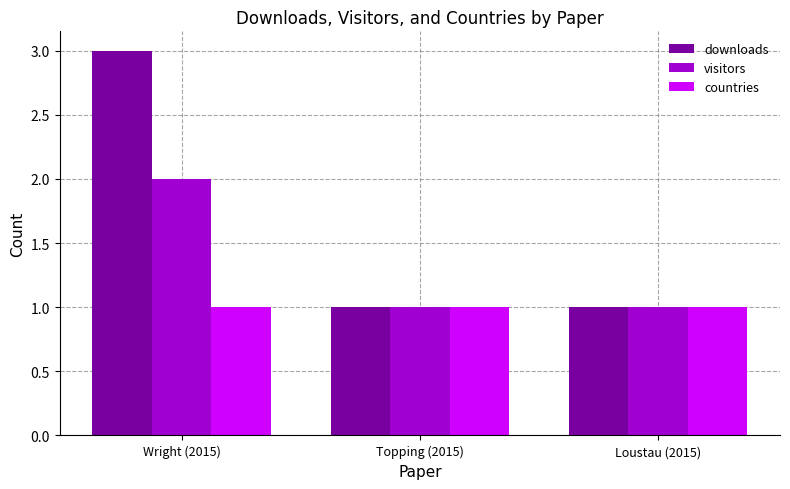

The value of downloads at Topping (2015) is 2. True or false?

False